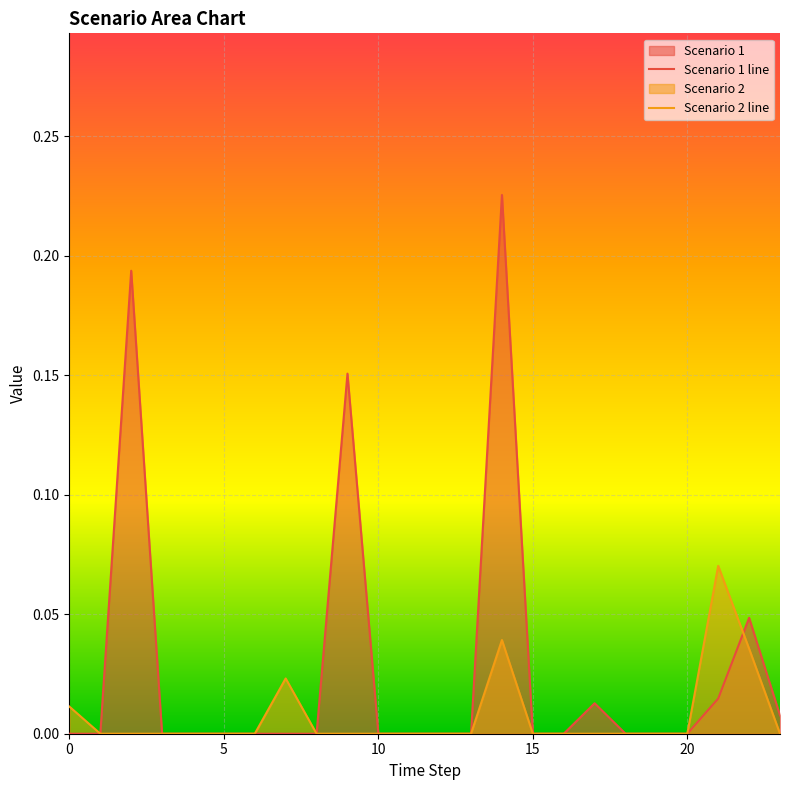

At how many categories does at least one series exceed 0?

9